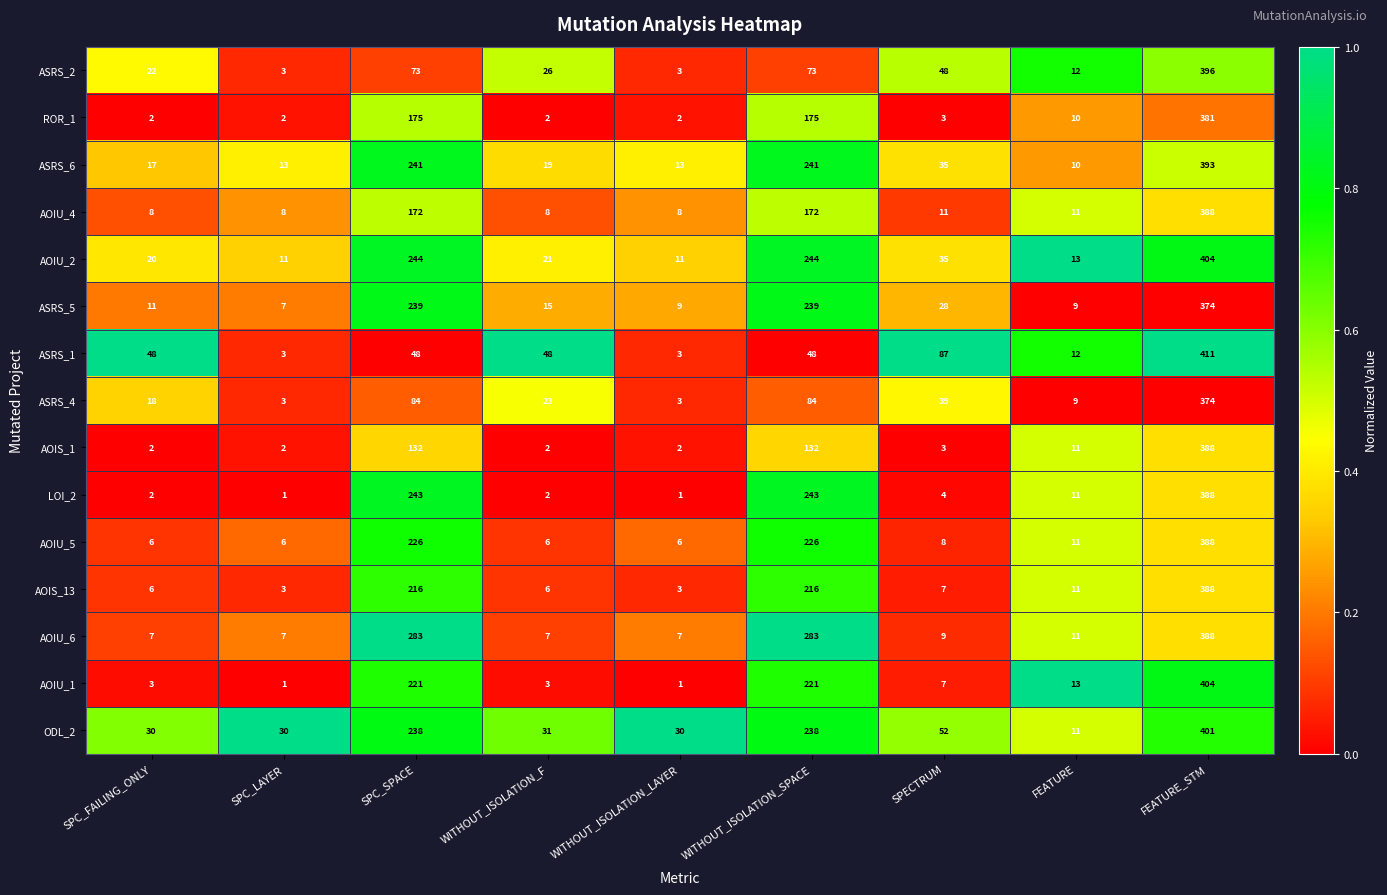

The value of ASRS_6 at WITHOUT_ISOLATION_F is 19. True or false?

True